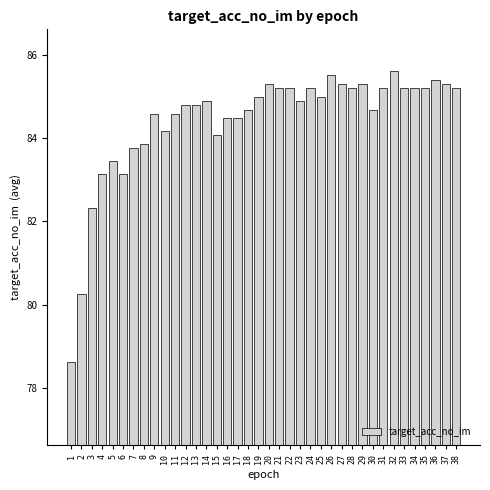

What is the ratio of the value at 26 to the value at 20?

1.0